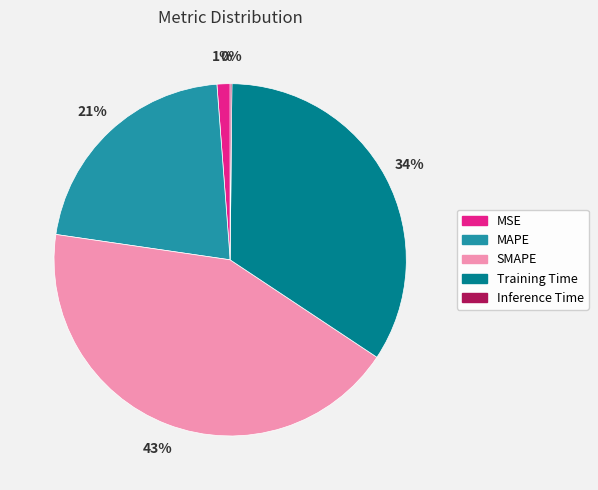

Which slice is the largest?

SMAPE